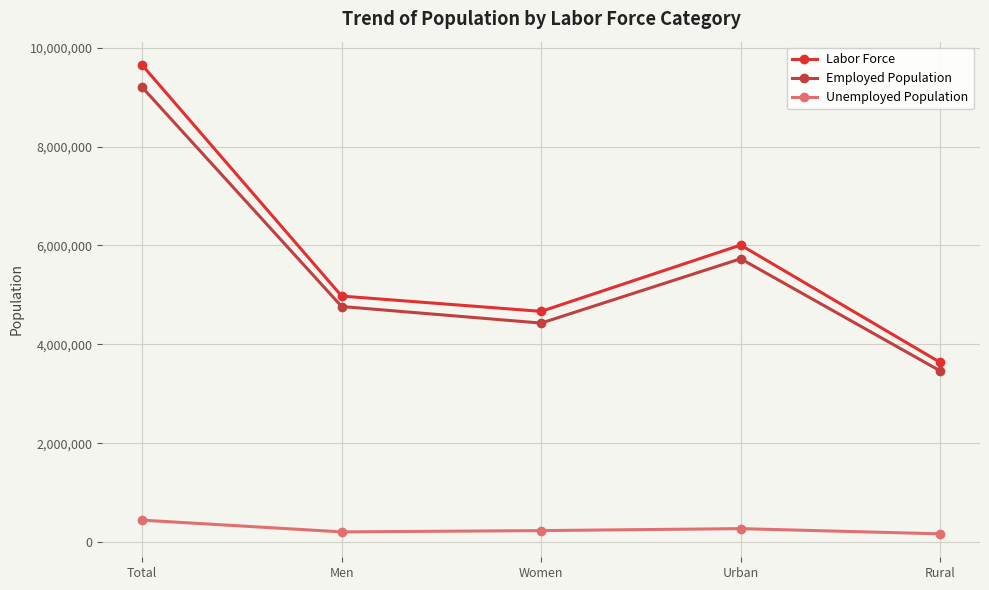

At which category does the chart reach its peak across all series?

Total